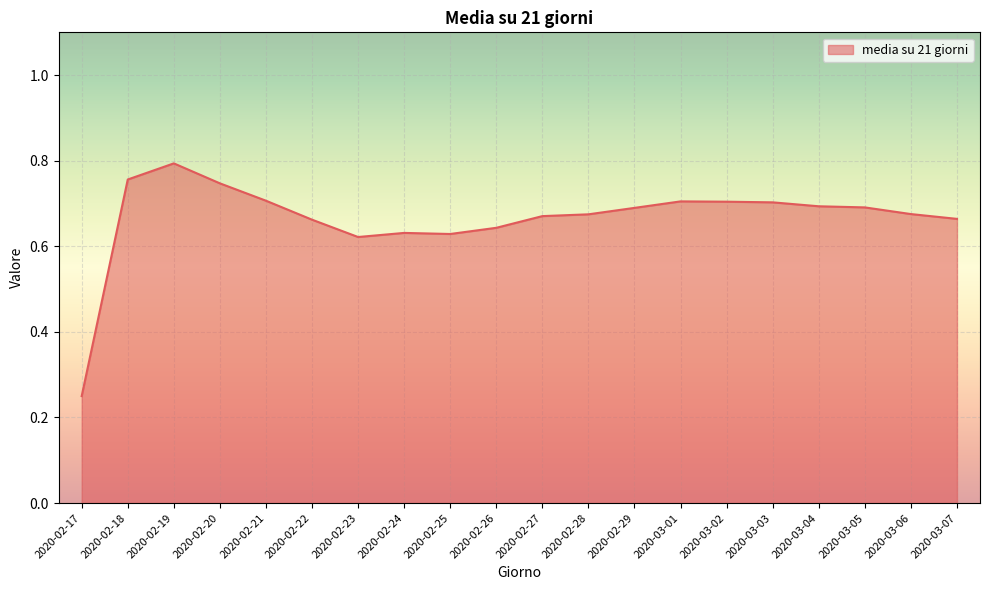

What position from the right is 2020-02-21?

16